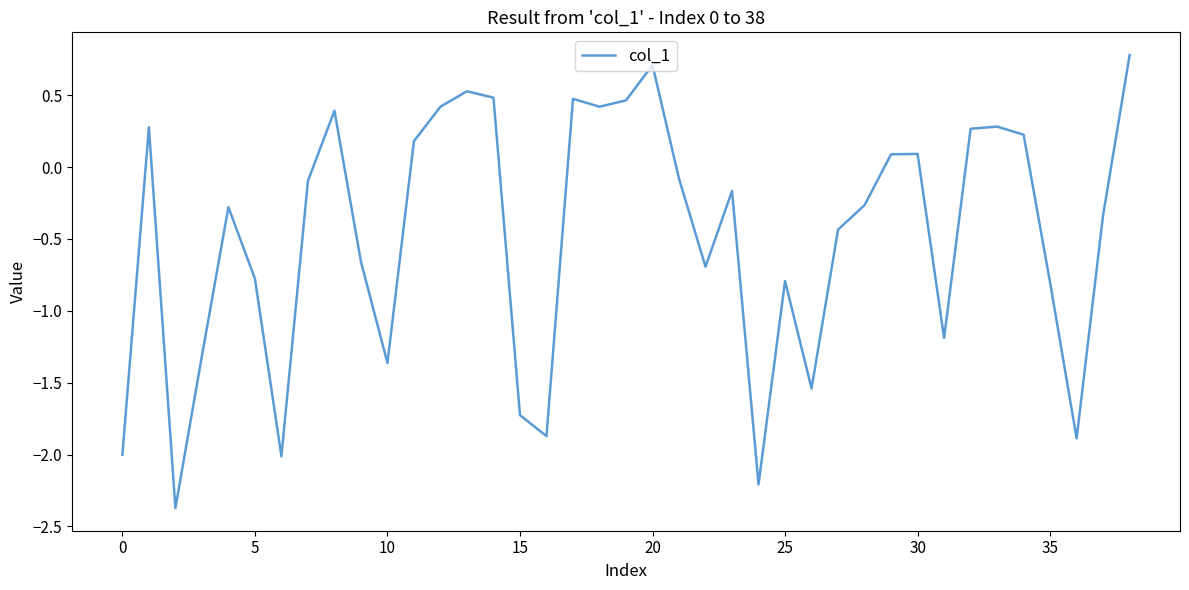

What is the greatest value displayed?

0.8